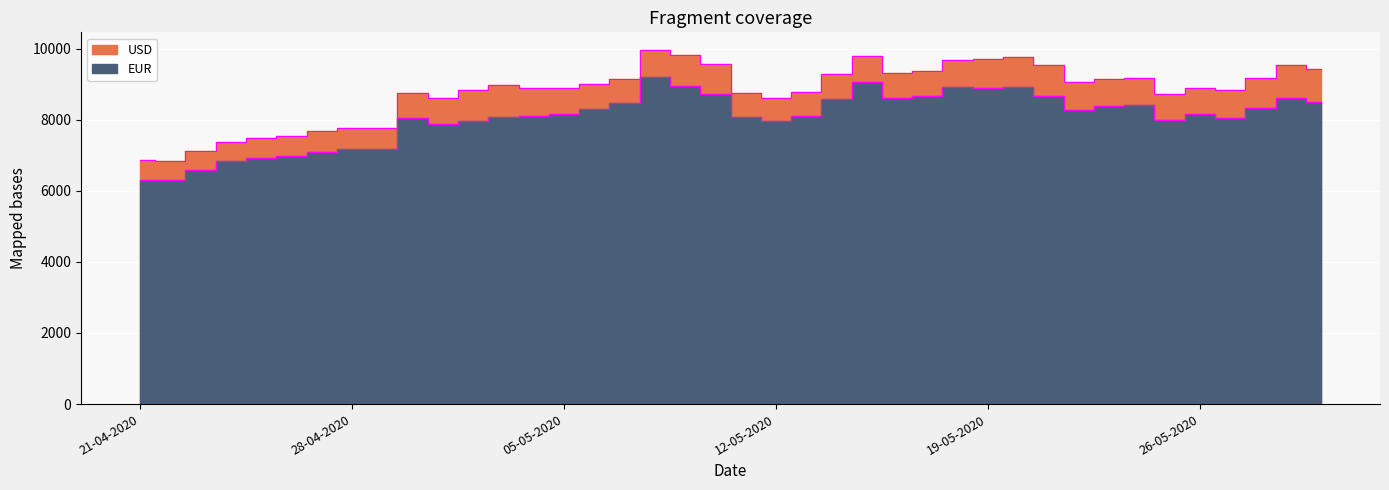

Which series changed the most between 10-05-2020 and 20-05-2020?

EUR